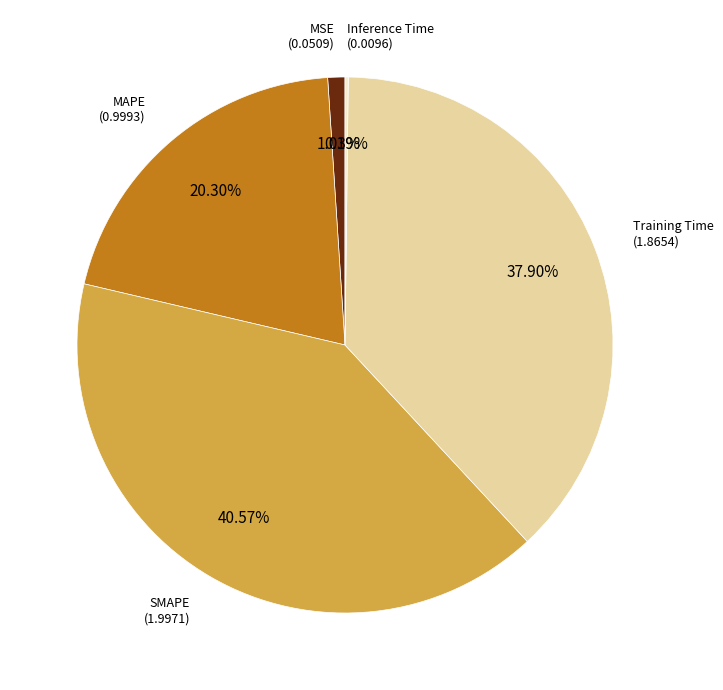

Does any single category account for the majority?

No